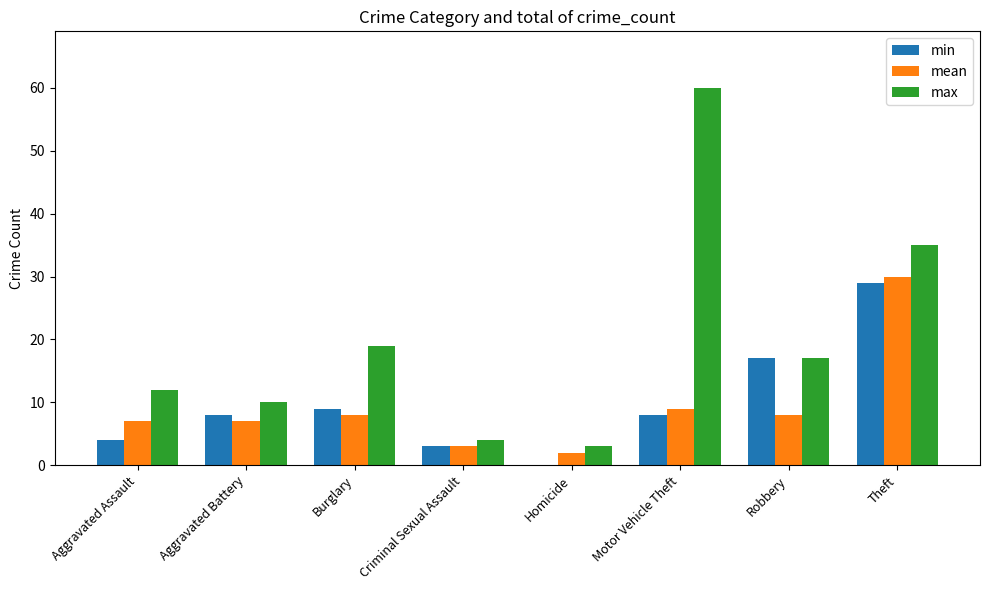

How many series are shown in this chart?

3